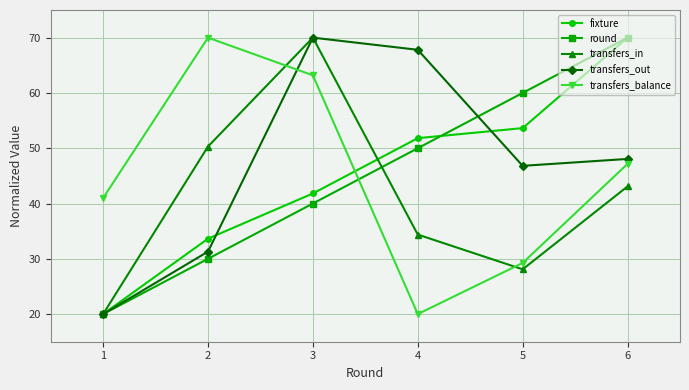

What is the value of the round point at the 4th from the left?

50.0